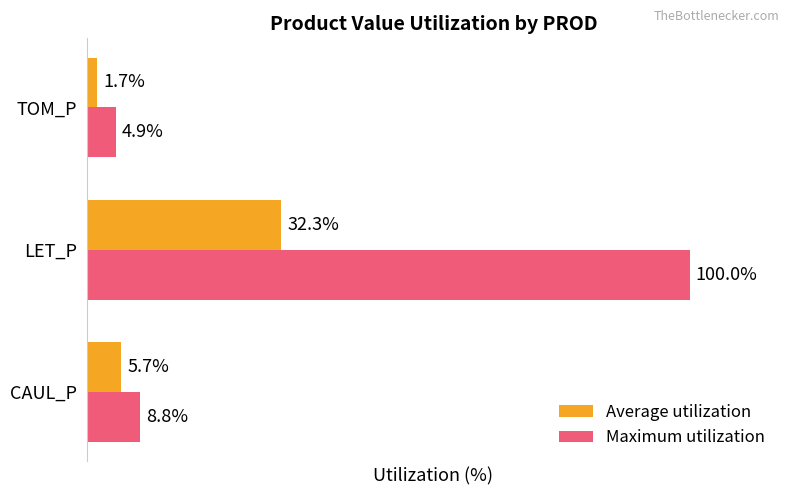

Which series changed the most between CAUL_P and TOM_P?

Average utilization